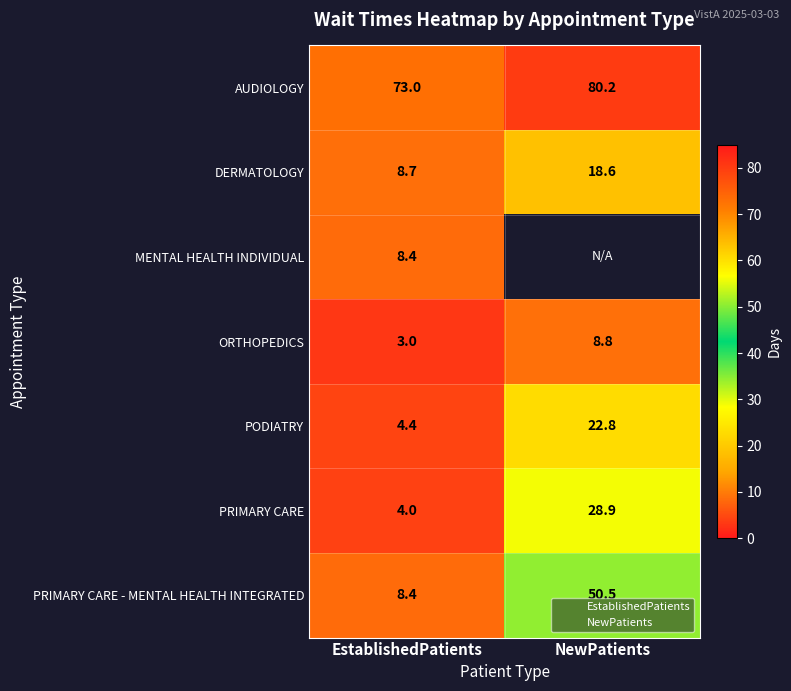

Between NewPatients and EstablishedPatients, which is larger?

NewPatients